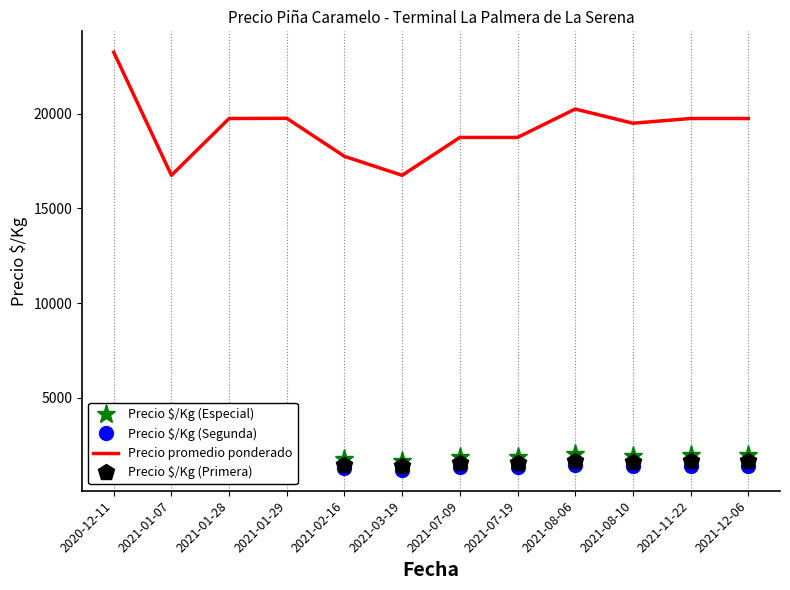

What is the total value across all series at 2021-01-28?

24782